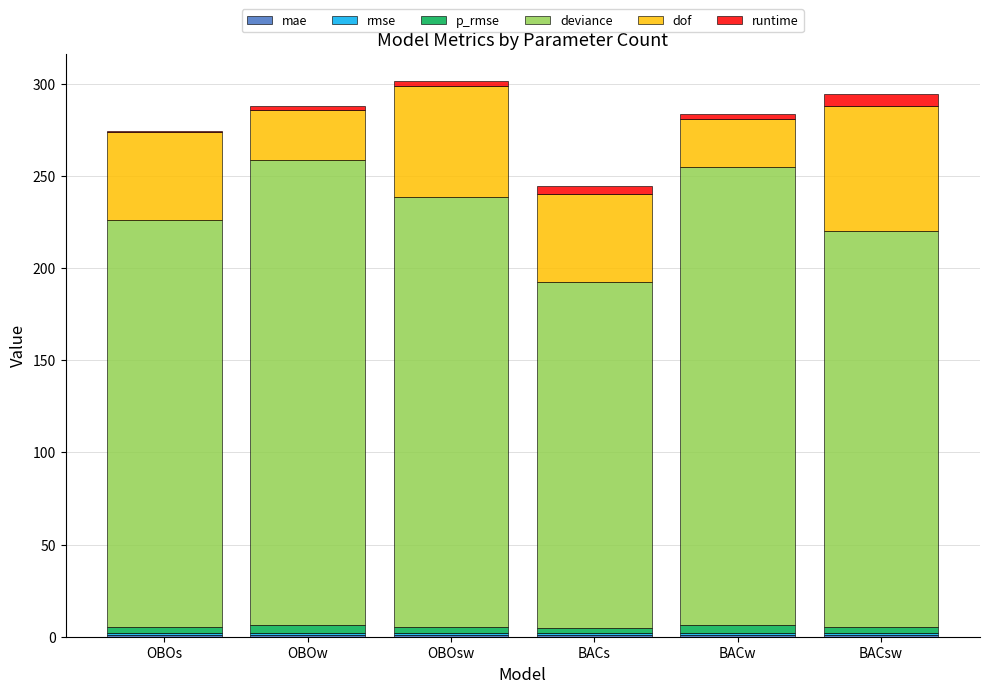

Count the number of data series in this chart.

6